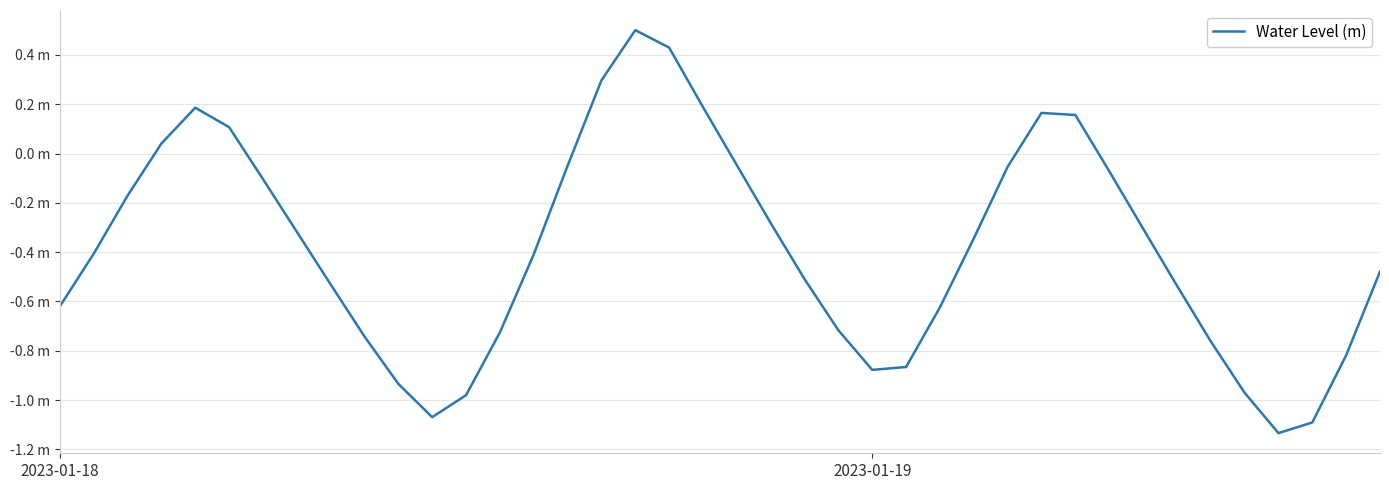

What is the maximum value shown in the chart?

0.5